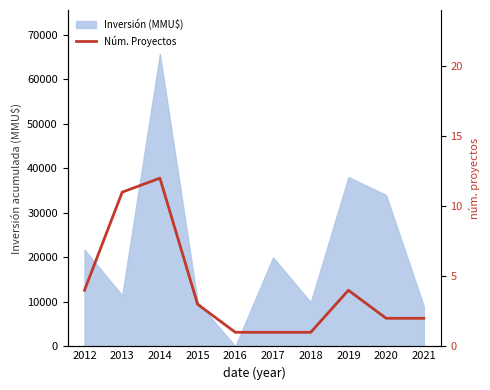

Reading left to right, what are all the values shown in this chart?

4	11	12	3	1	1	1	4	2	2